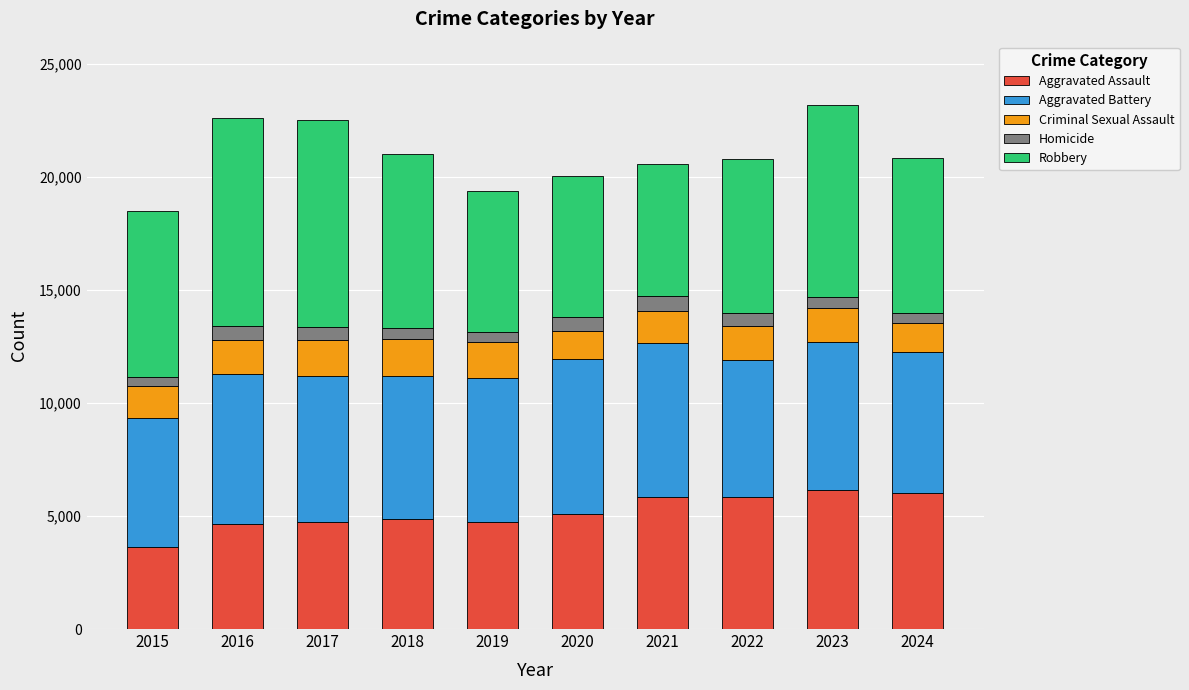

At which label does Aggravated Assault reach its minimum?

2015